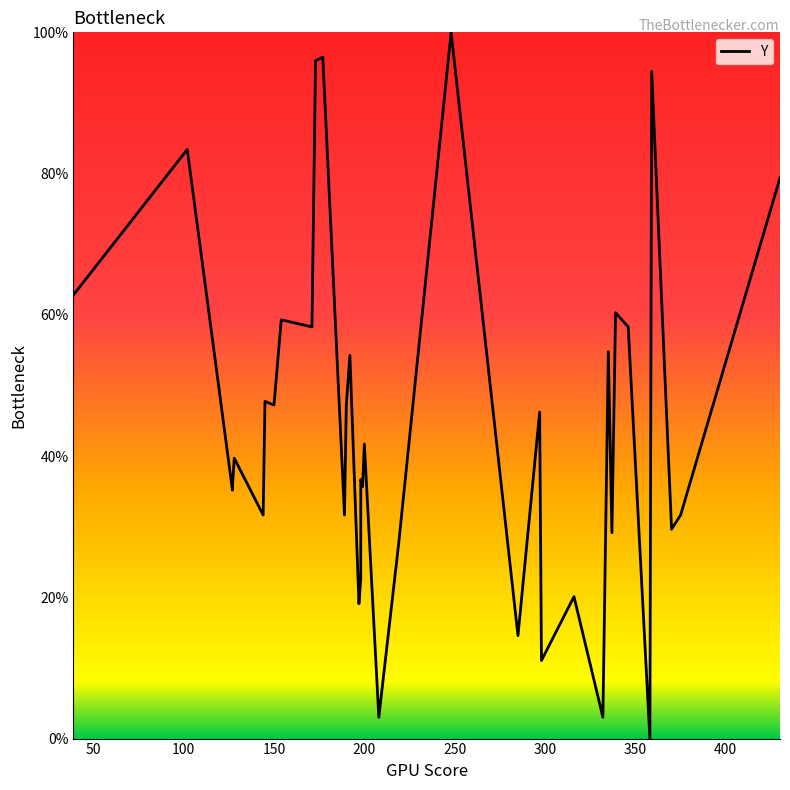

Is this an area chart (filled region under the line)?

No